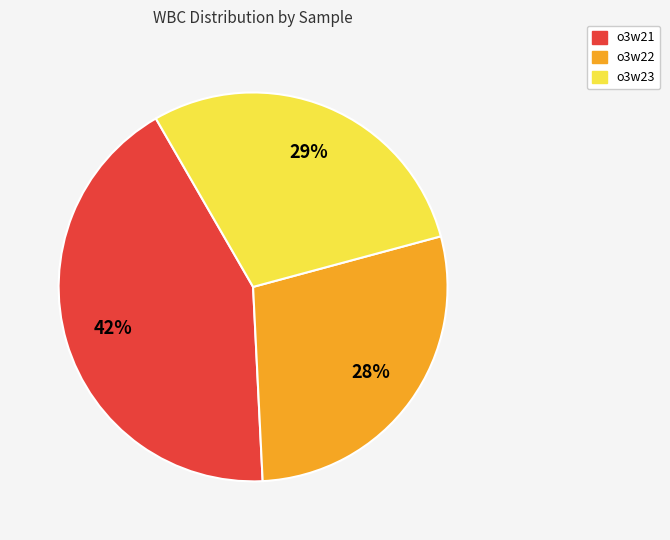

Combined, do o3w21 and o3w22 account for over 50%?

Yes